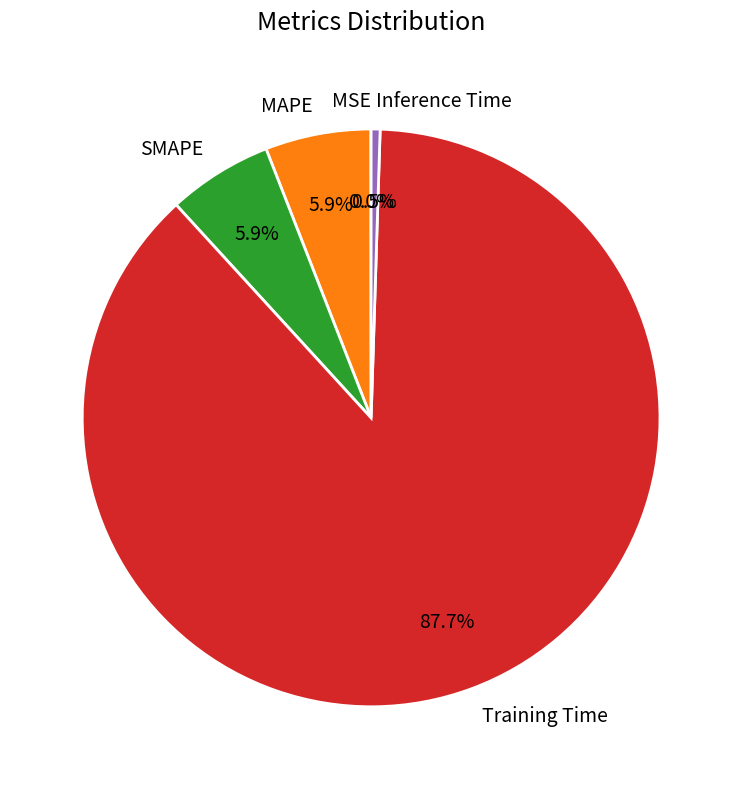

Is there any slice that represents more than half of the pie?

Yes